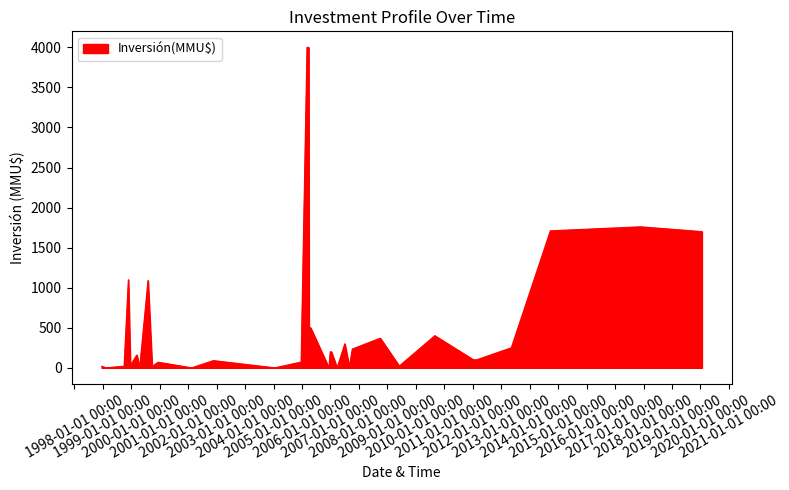

What is the greatest value displayed?

4000